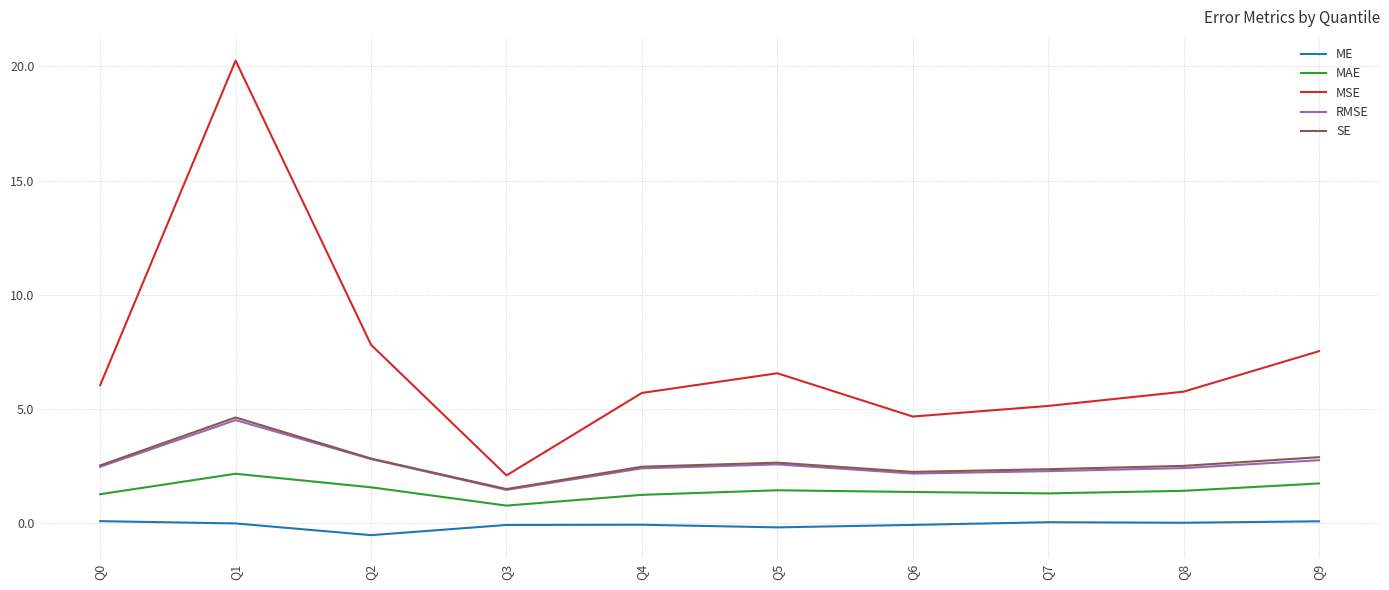

How many lines are shown in the chart?

5